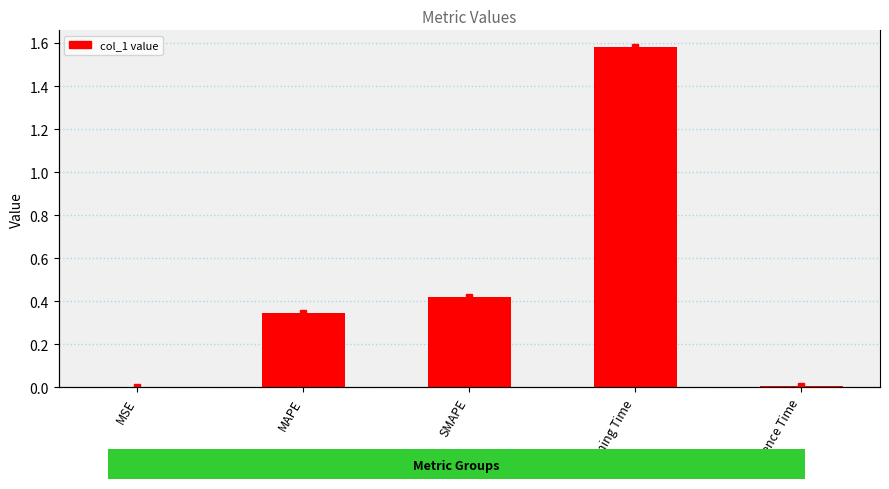

At which label is the value closest to 0?

MSE